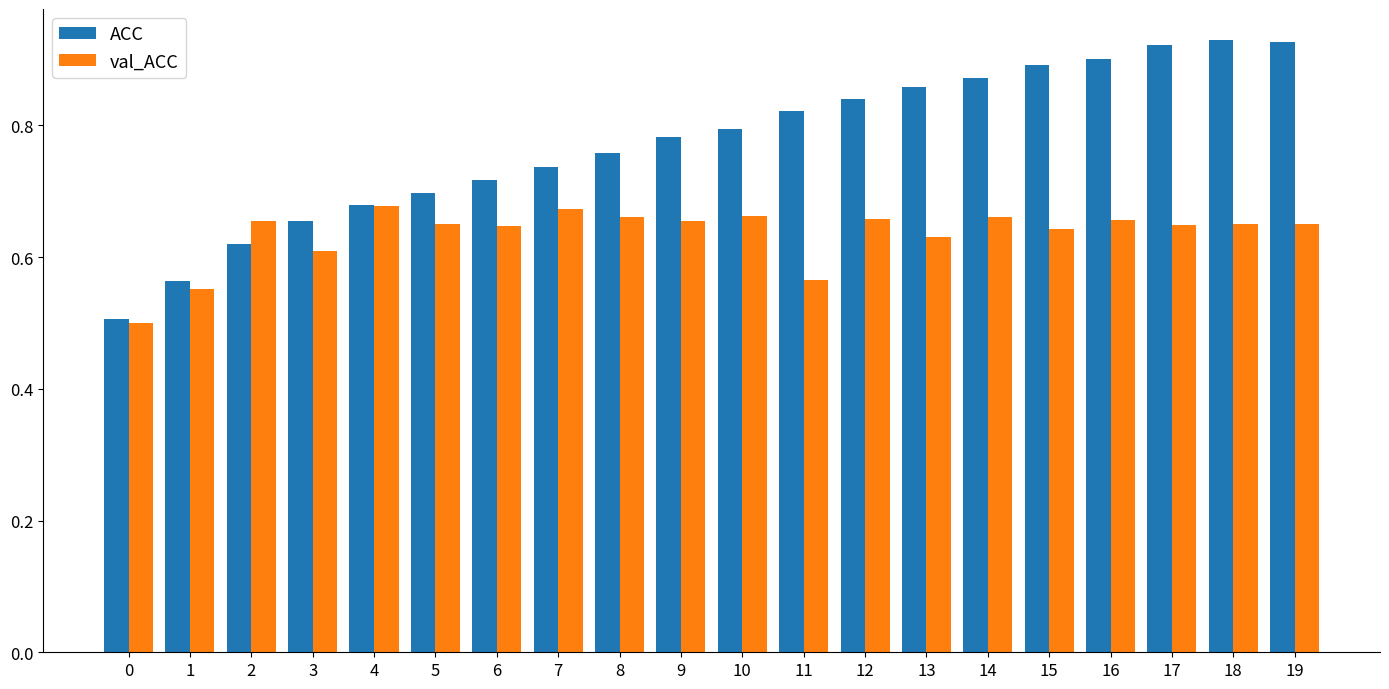

How many val_ACC values are between 0 and 1?

20